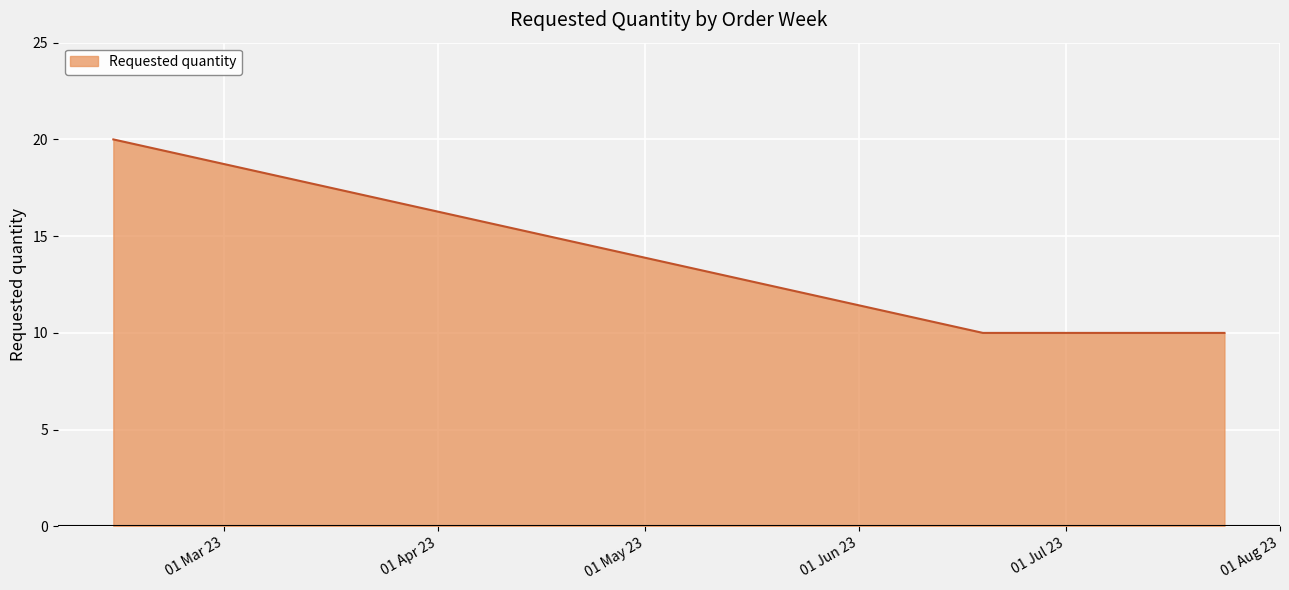

What is the sum of all values?

50